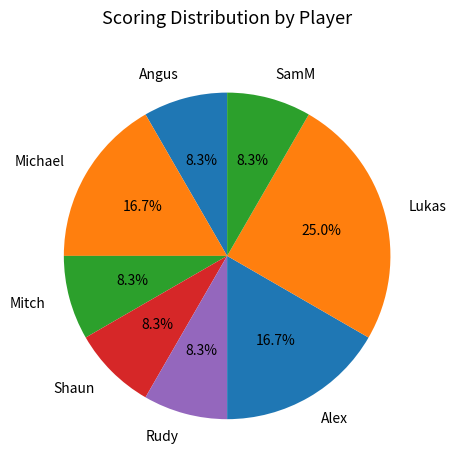

Which category has the biggest portion of the pie?

Lukas